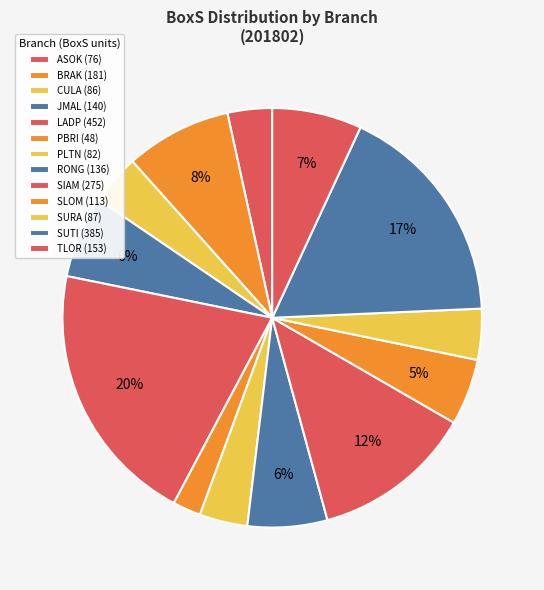

How many slices are in this pie chart?

13